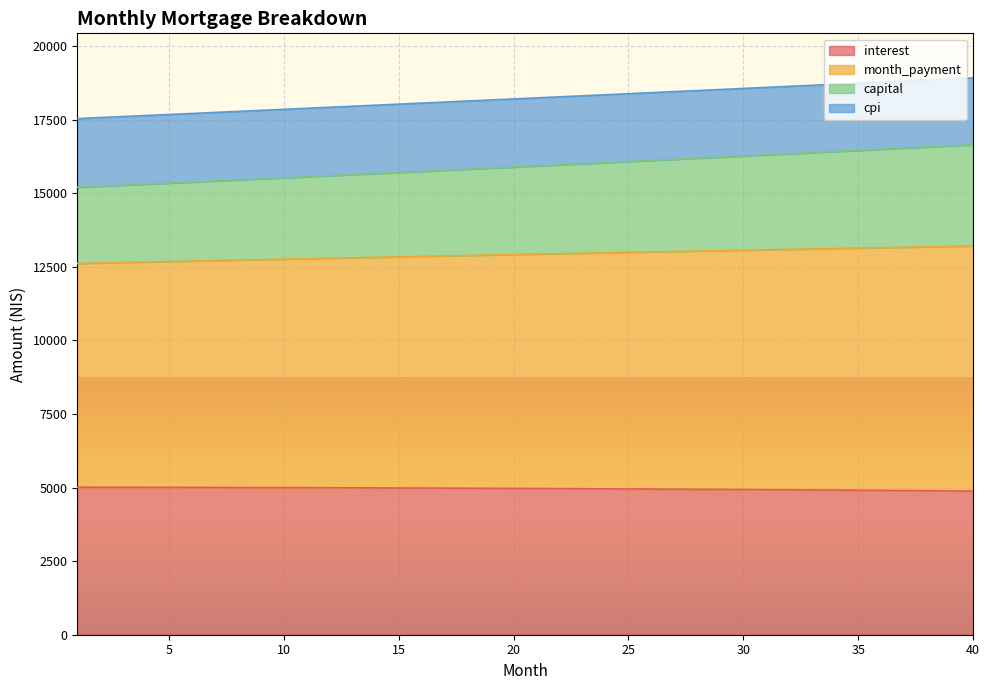

What is the highest value of the interest series?

5011.7